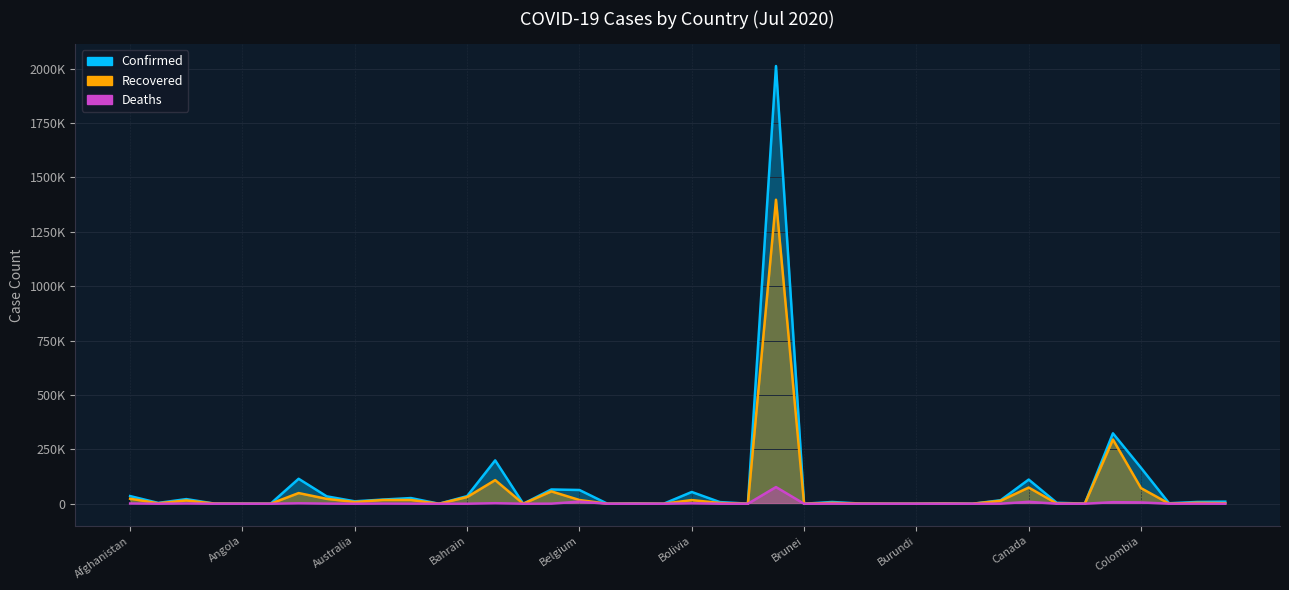

What is the label of the 5th point from the left?

Angola